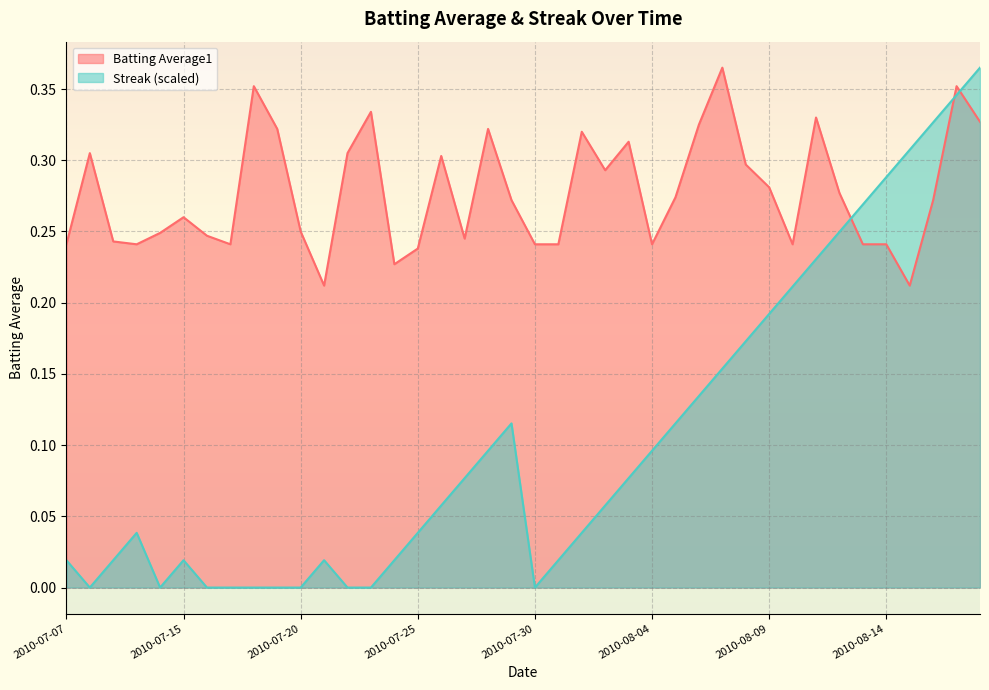

What position from the right is 2010-08-04?

15